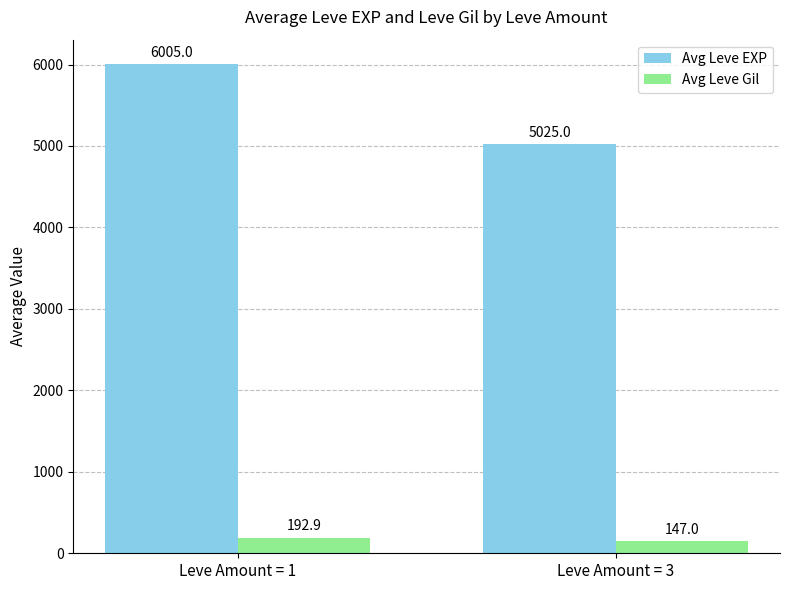

Reading left to right, list all the values displayed in this chart.

Avg Leve EXP: Leve Amount = 1=6005.0	Leve Amount = 3=5025.0
Avg Leve Gil: Leve Amount = 1=192.9	Leve Amount = 3=147.0